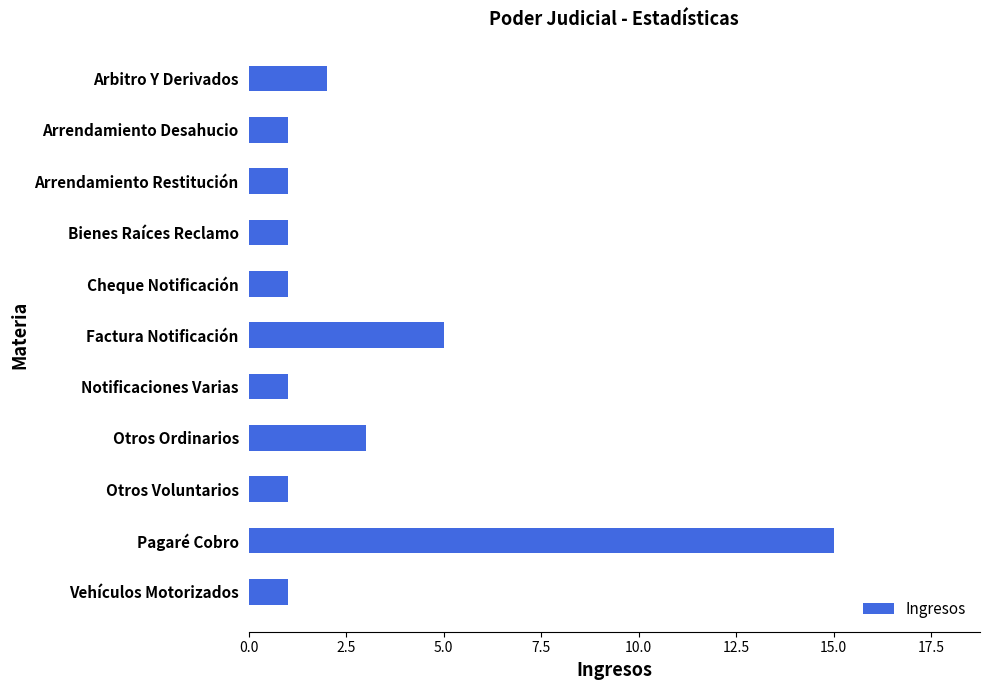

Is it true that the value at Otros Ordinarios is 3?

True